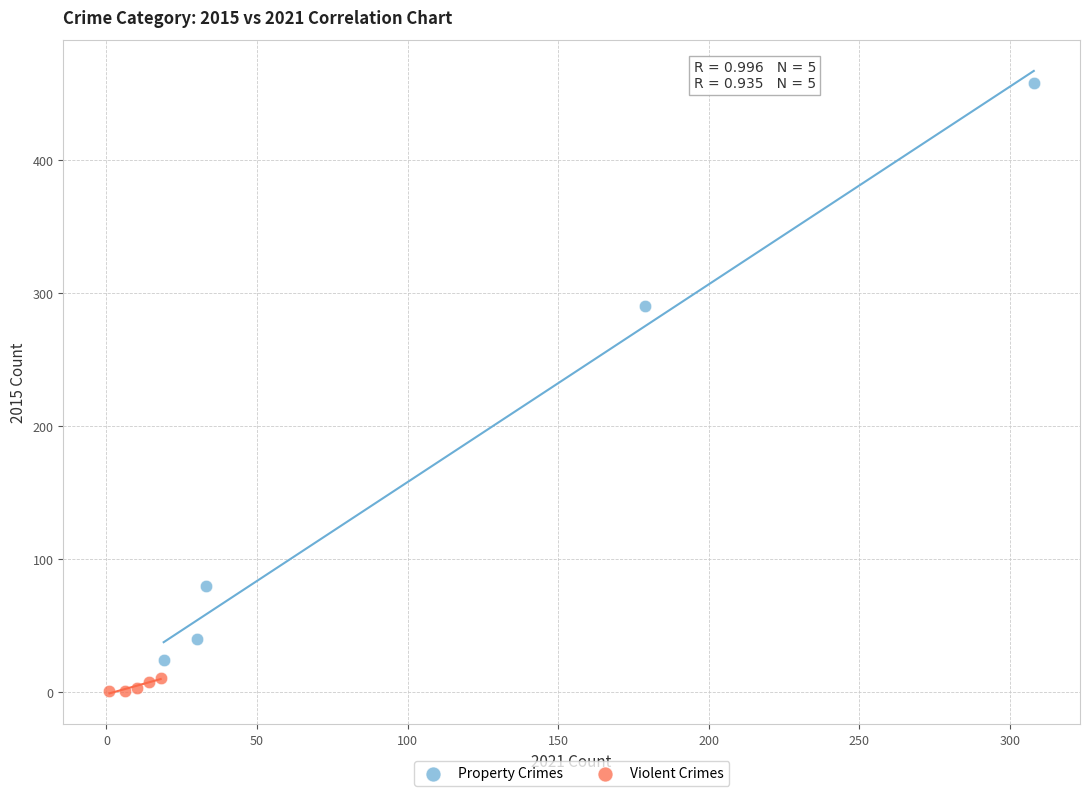

Which series contains the highest Y value?

Property Crimes